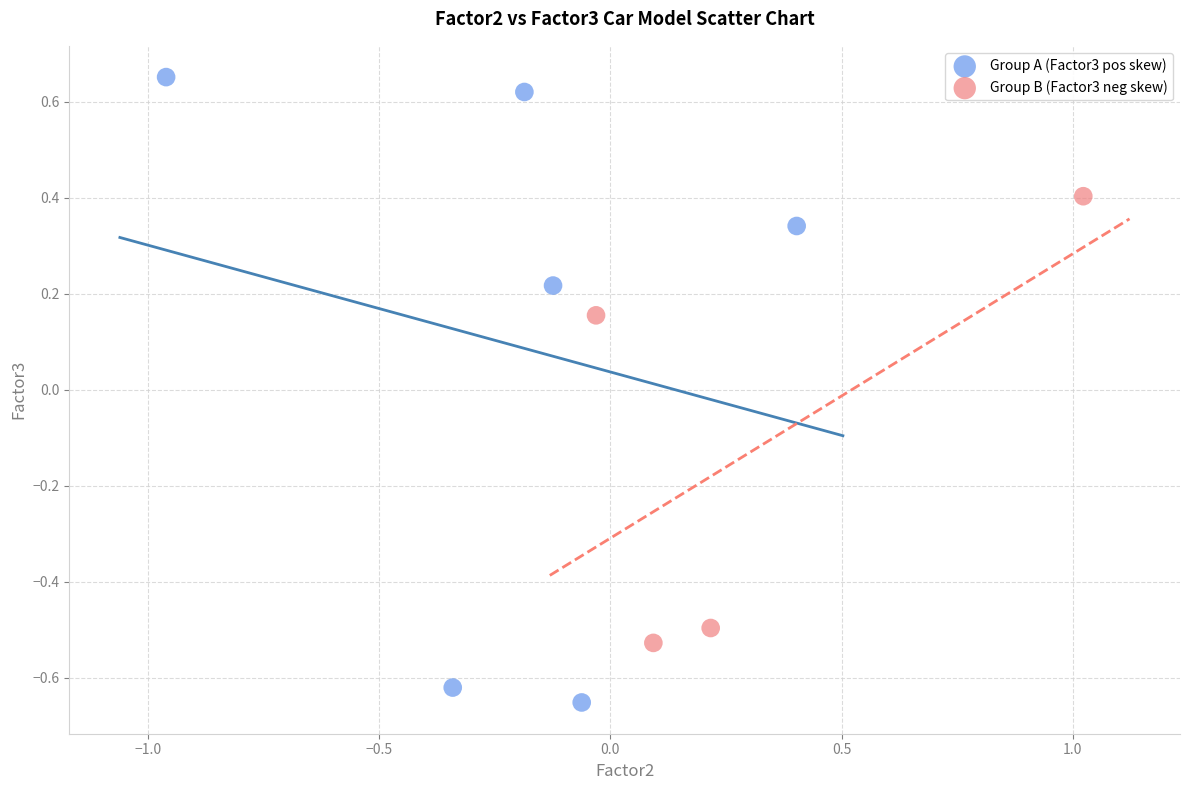

Which series contains the highest Y value?

Group A (Factor3 pos skew)